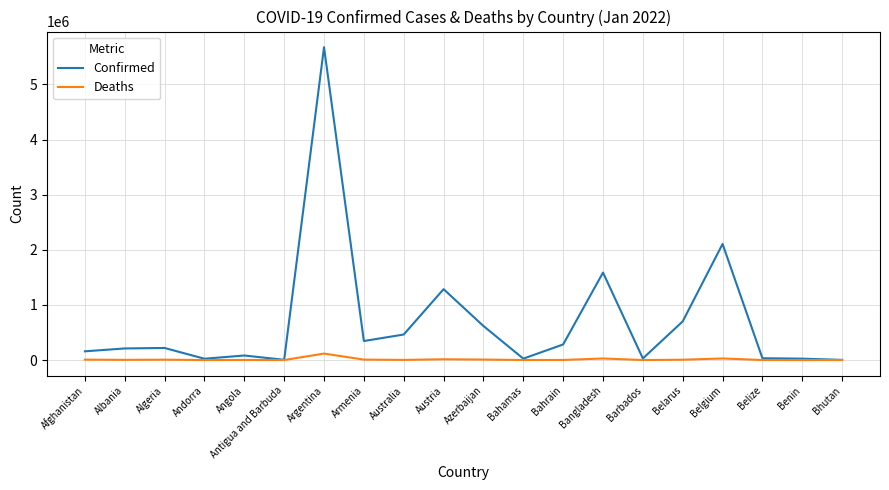

What is the greatest value displayed?

5674428